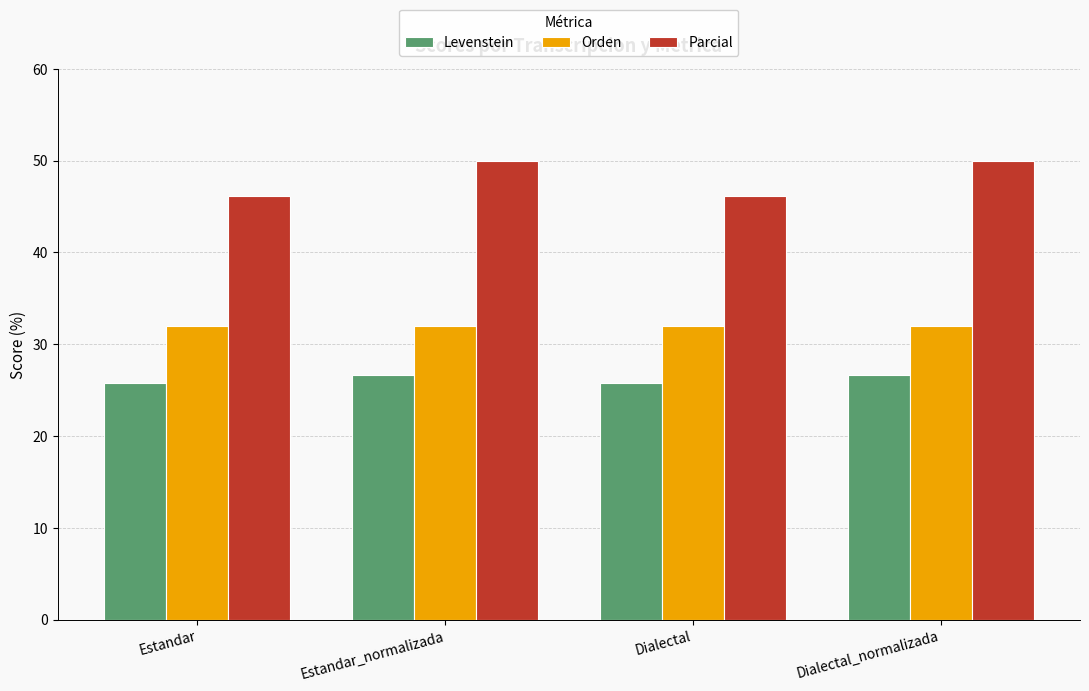

The value of Parcial at Estandar is 46.2. True or false?

True